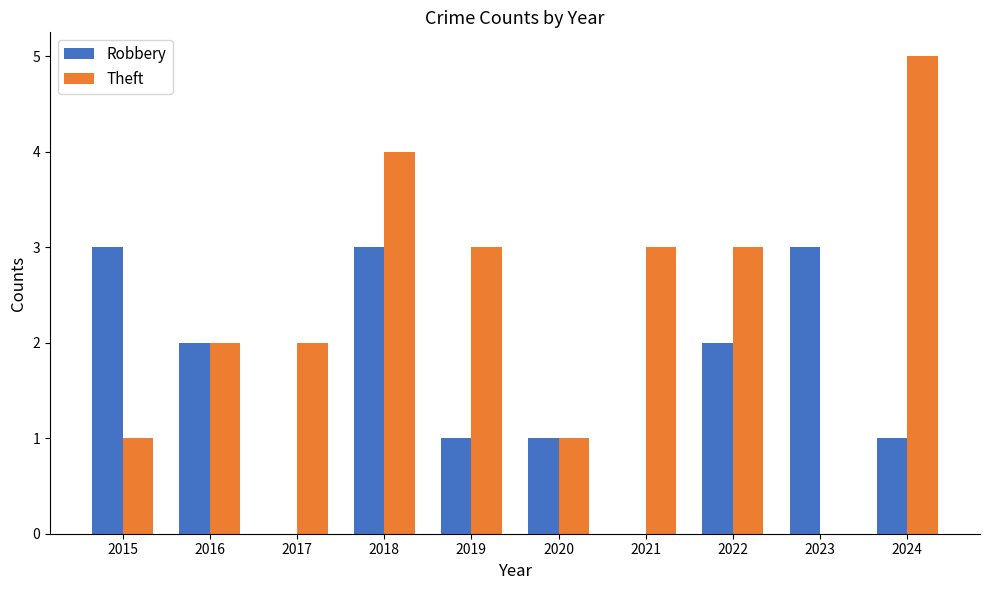

What is the sum of all Theft values?

24